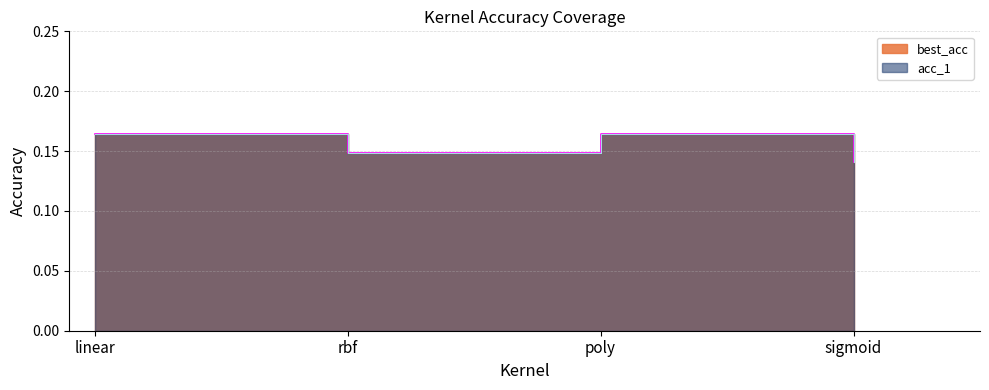

Is it true that best_acc equals 0.2 at poly?

False